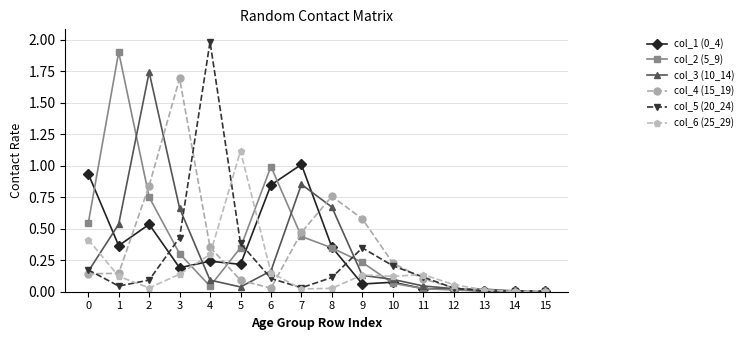

Is it true that col_2 (5_9) equals 1.9 at 1?

True